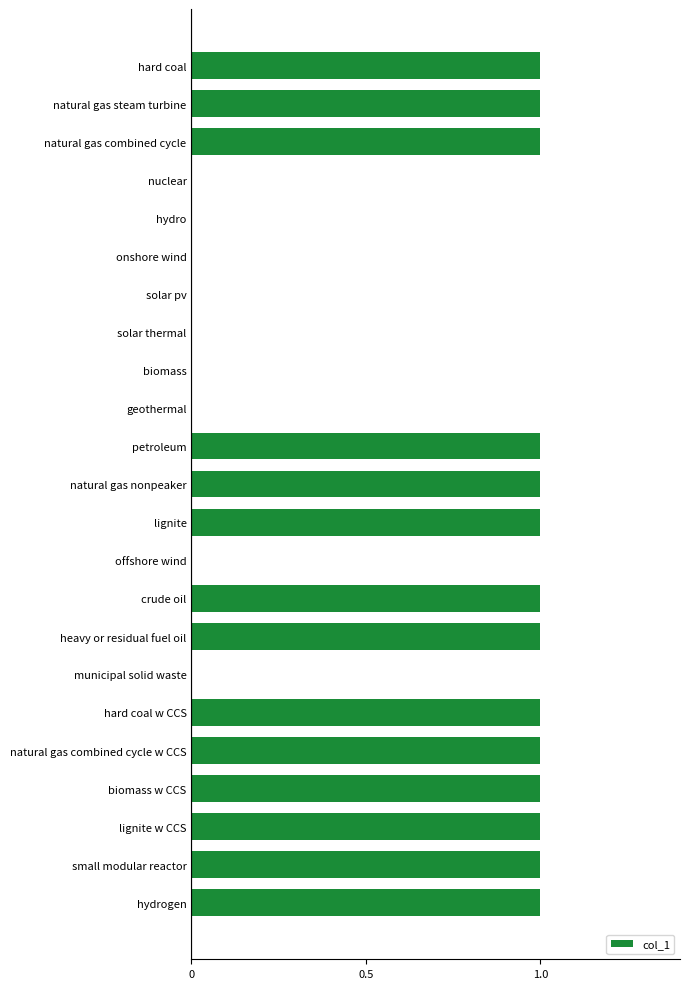

The value at offshore wind is 0. True or false?

True